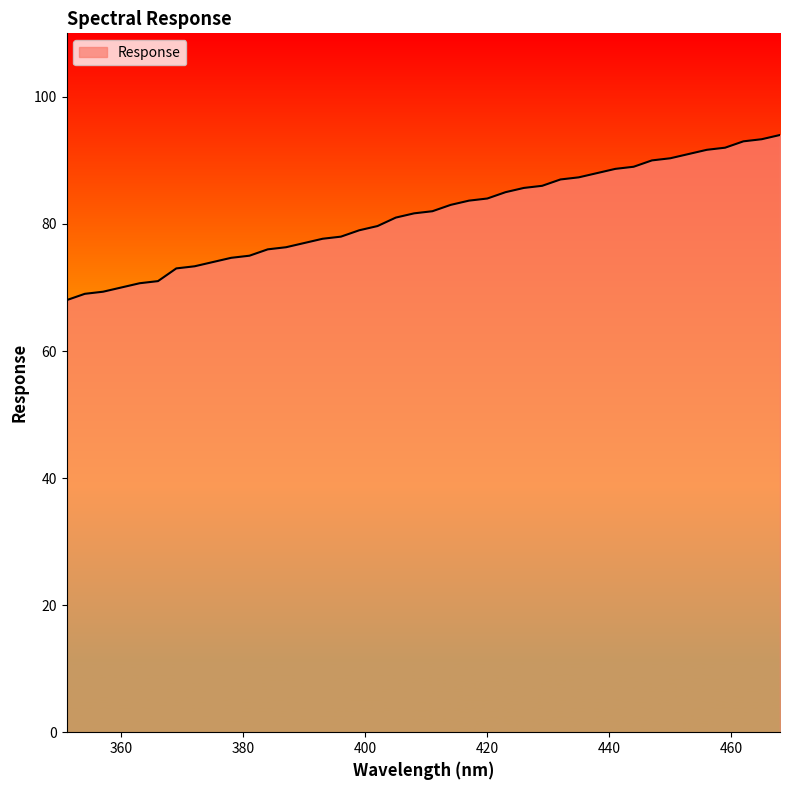

What is the minimum value shown in the chart?

68.0